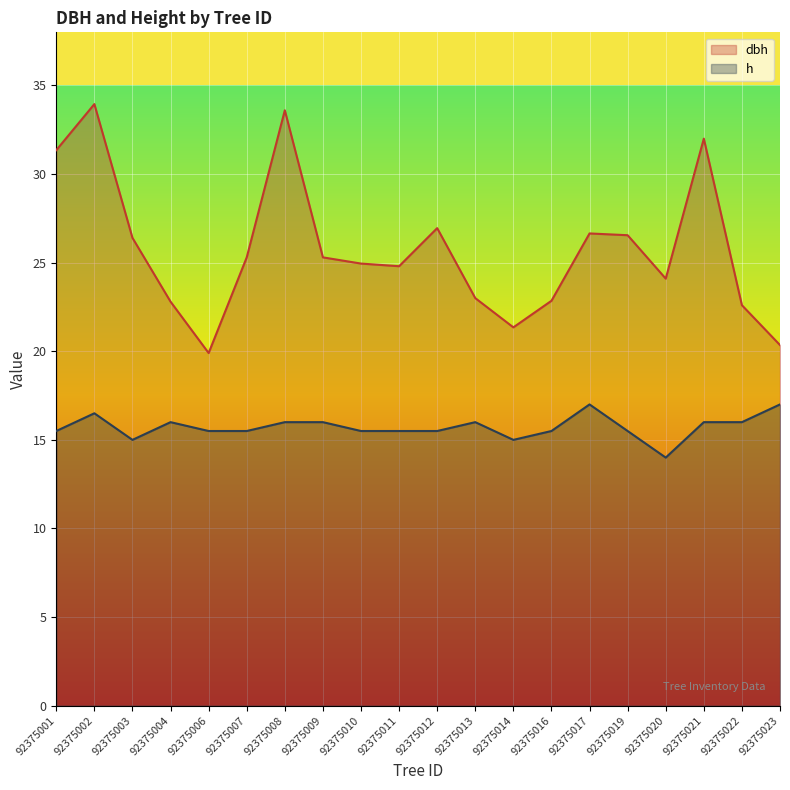

Where is the first local minimum for h?

92375003